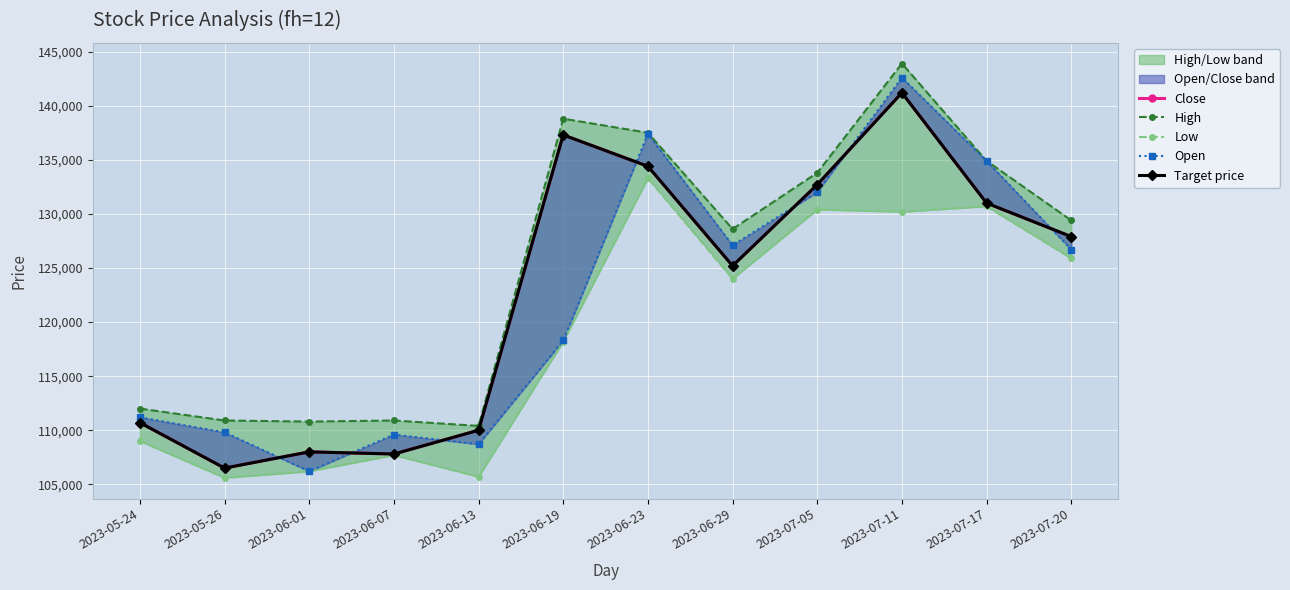

What is the difference between the Low values at 2023-05-26 and 2023-07-17?

25100